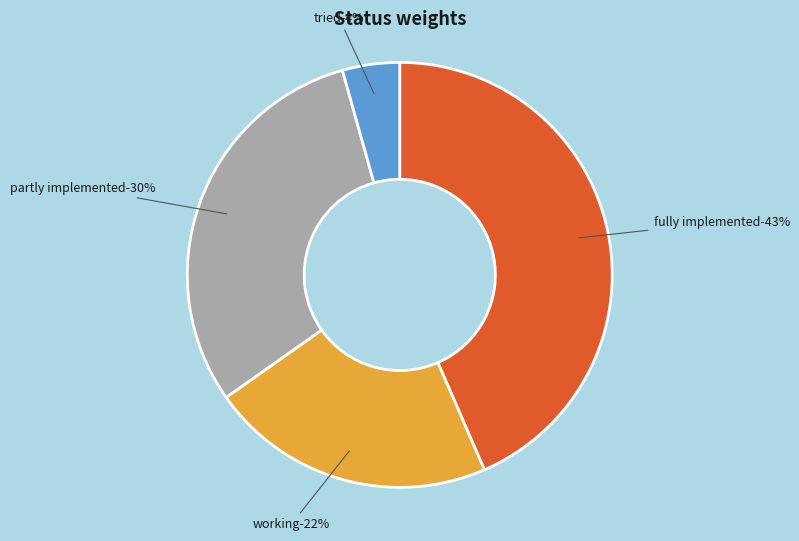

What is the largest slice in the pie chart?

fully implemented